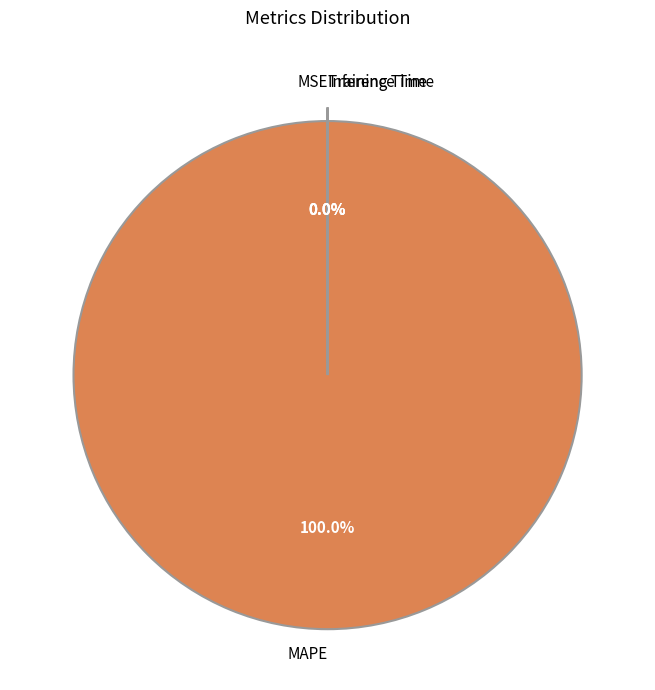

The SMAPE slice represents 0% of the pie. True or false?

True